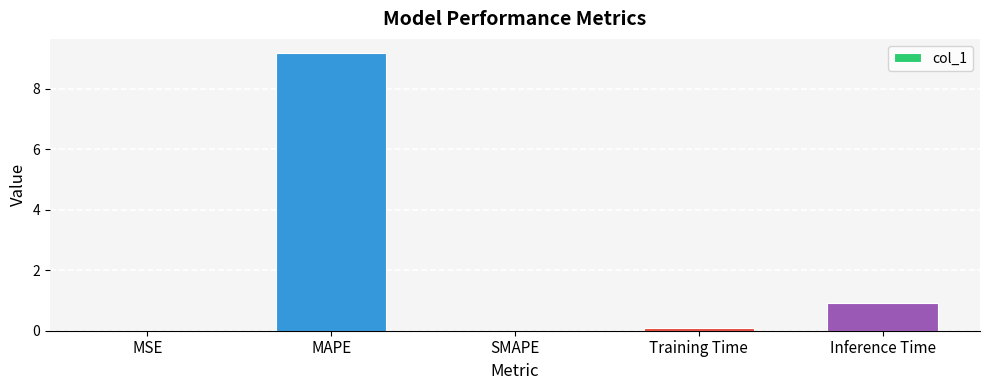

What value does the data have at MAPE?

9.2